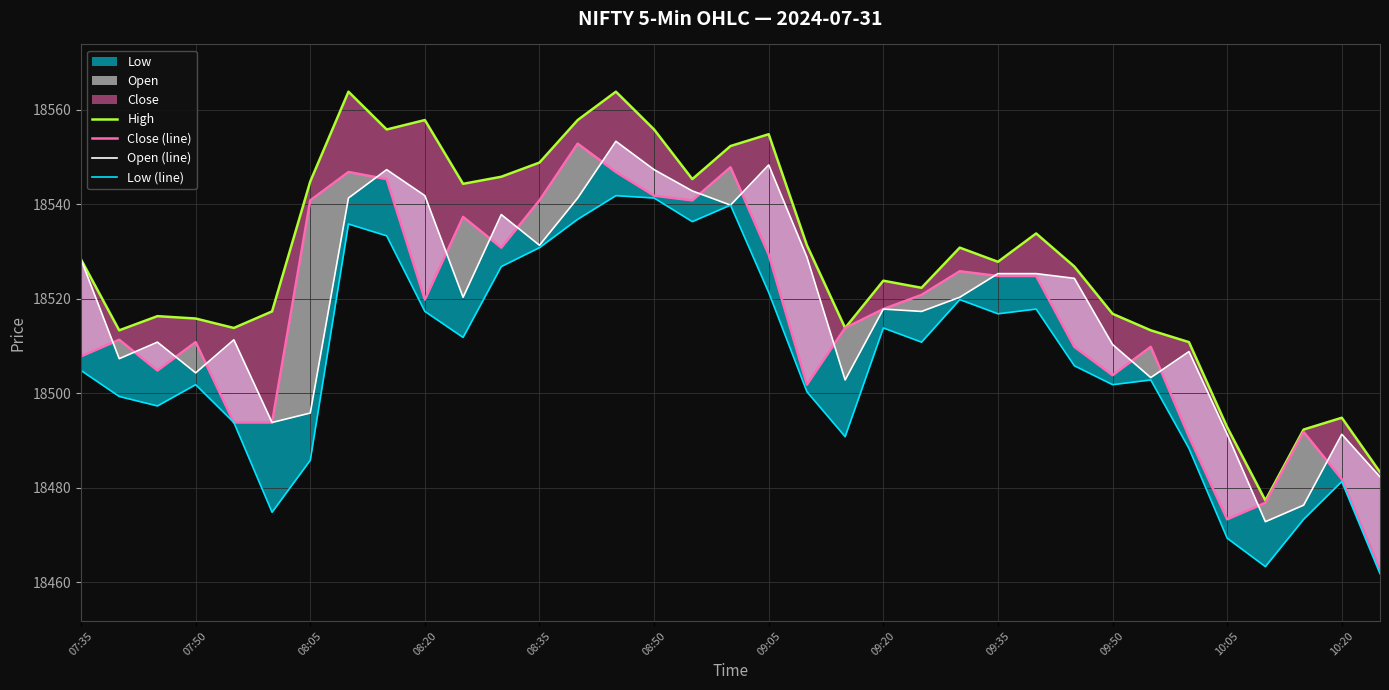

What is the sum of all Close (line) values?

648073.5